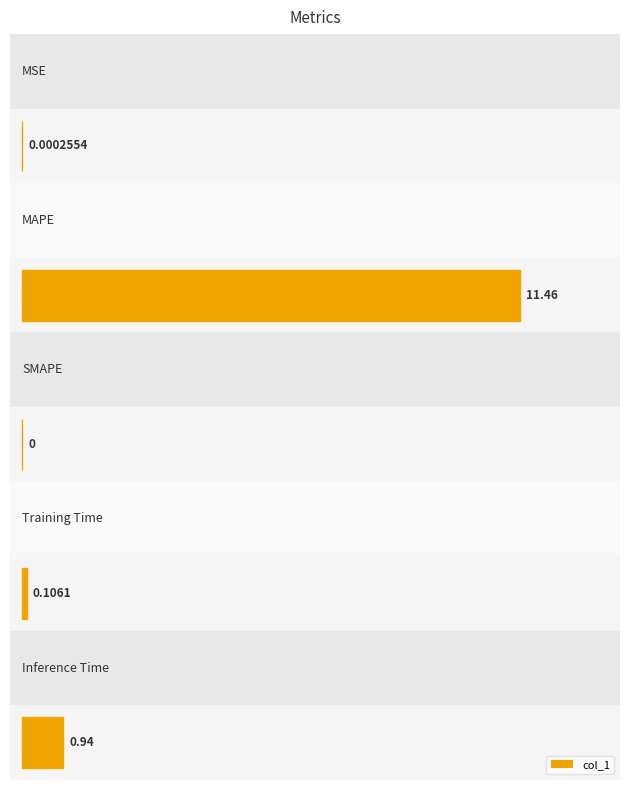

What is the change in value from MSE to MAPE?

+11.5